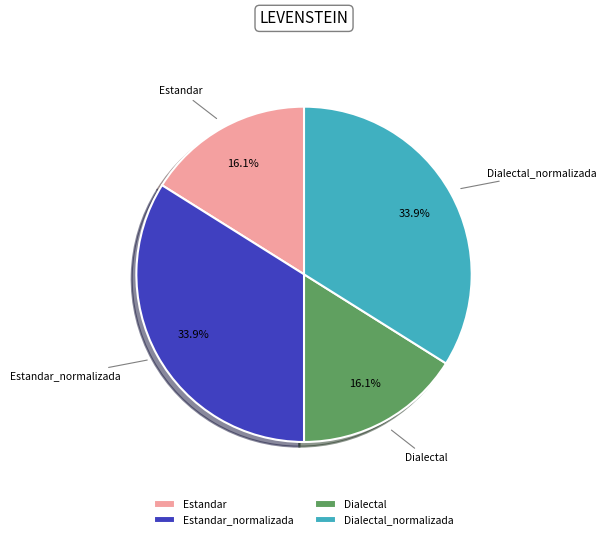

To the nearest percent, what is the combined percentage of Estandar_normalizada and Dialectal_normalizada?

68%